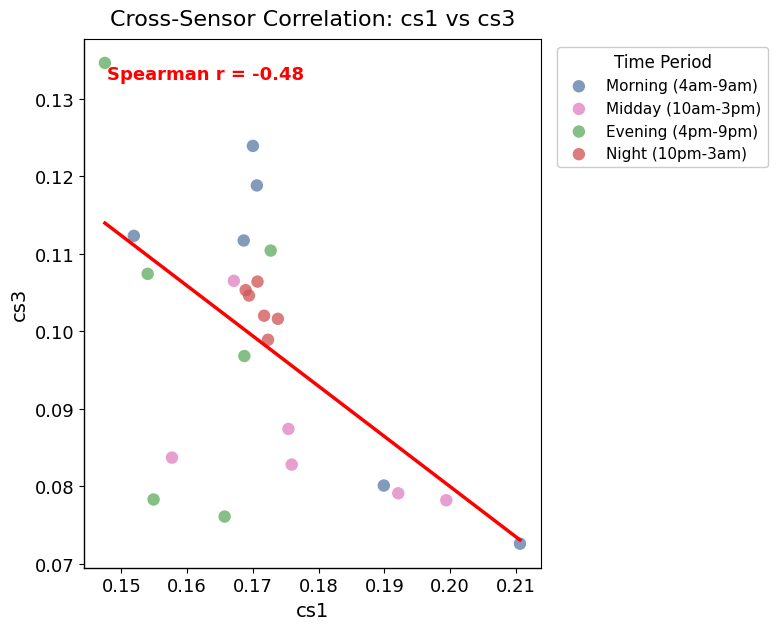

What are all the series names shown in the legend?

Morning (4am-9am), Midday (10am-3pm), Evening (4pm-9pm), Night (10pm-3am)